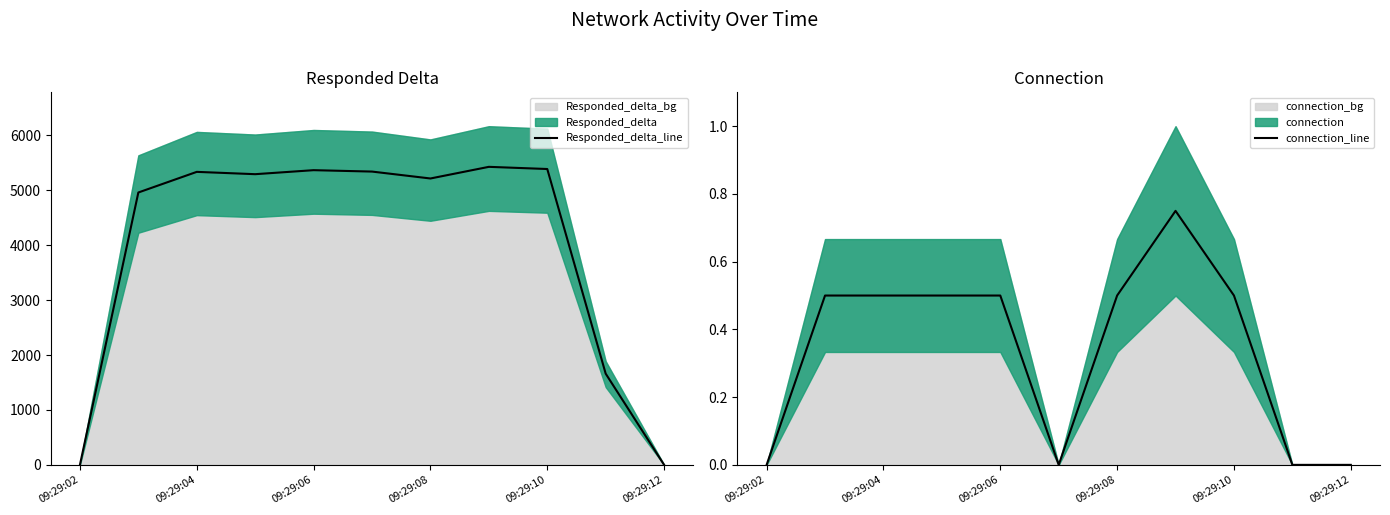

The value of Responded_delta_line at 09:29:12 is 0.0. True or false?

True